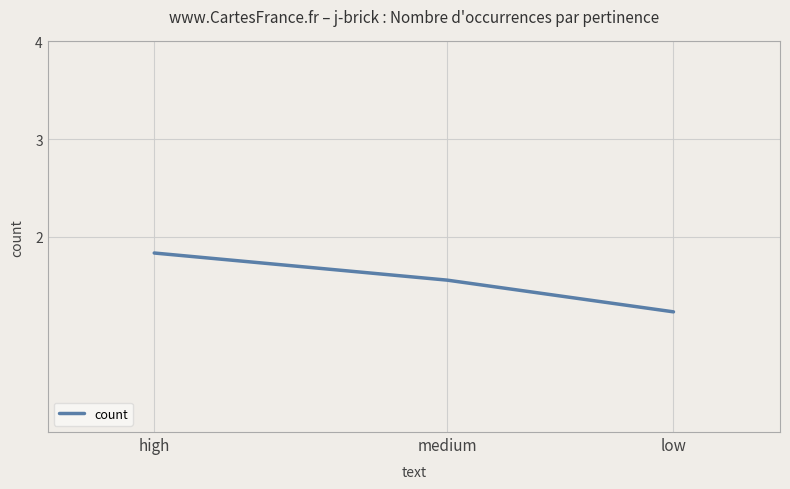

At which category does the chart reach its peak across all series?

high